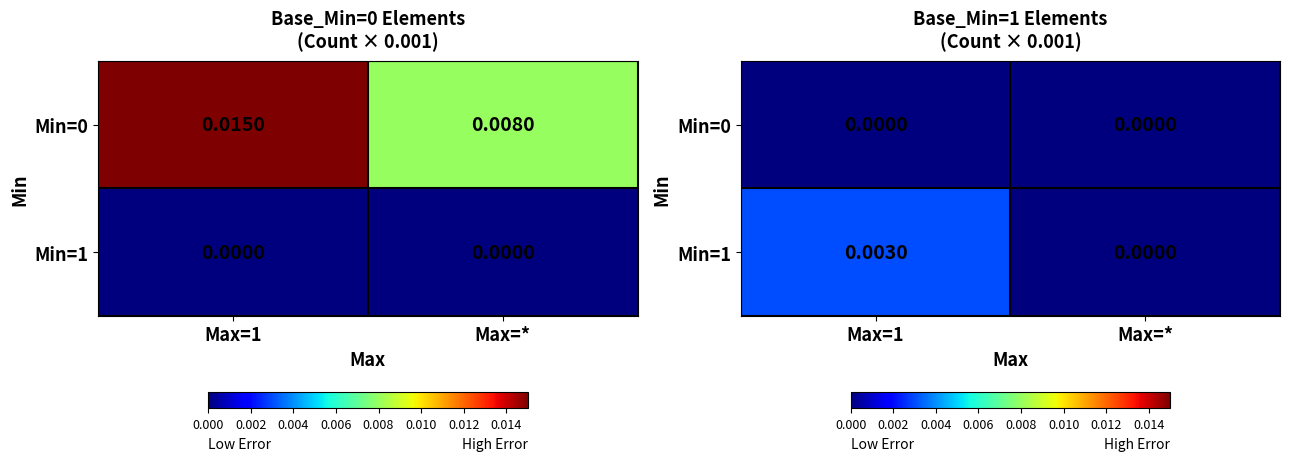

Which category has the highest value across all series?

Max=1